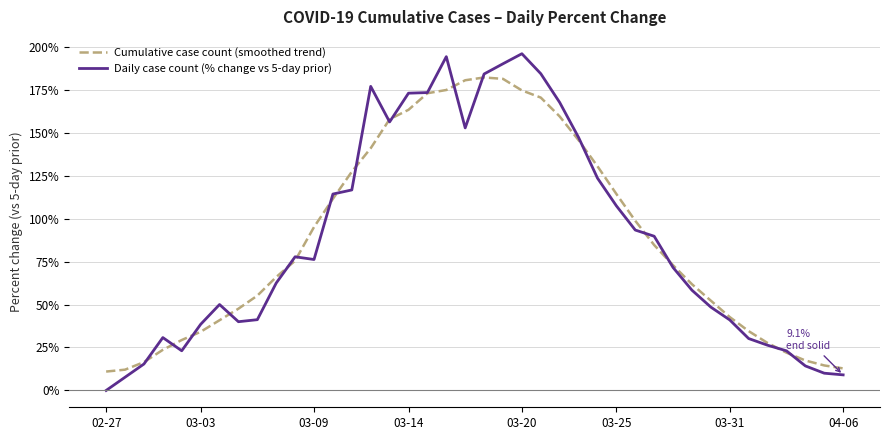

What is the maximum value for Daily case count (% change vs 5-day prior)?

195.9